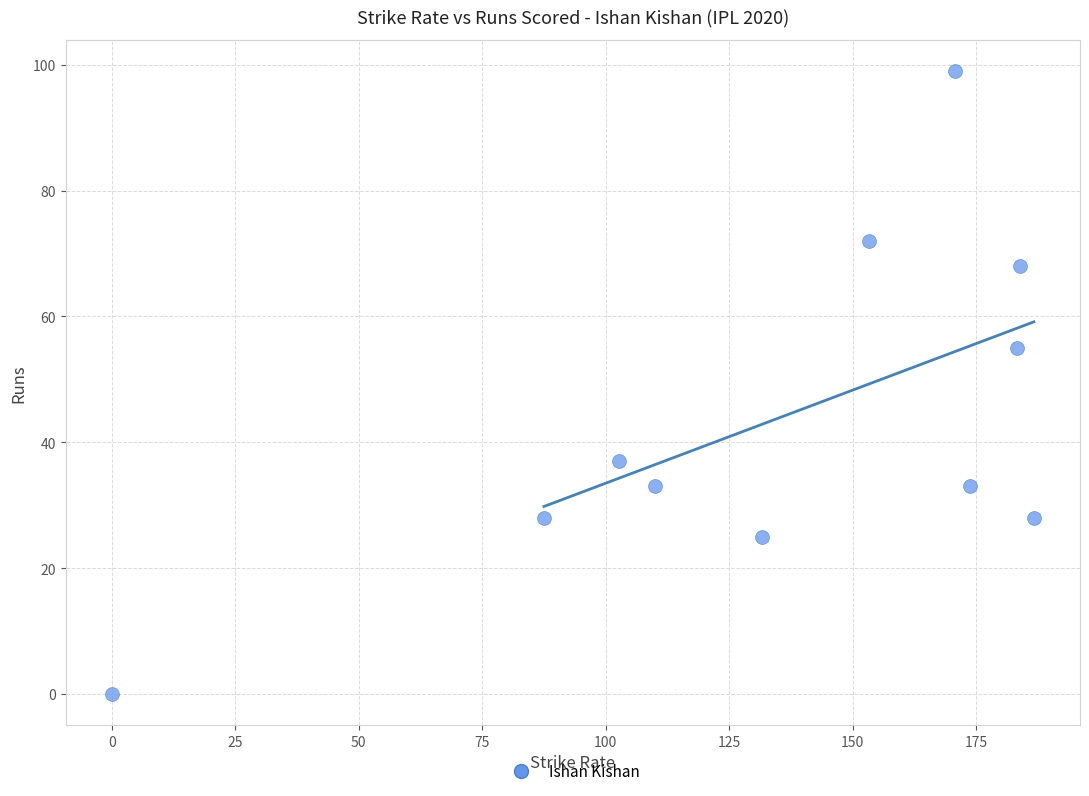

What is the range of Y values (max minus min)?

99